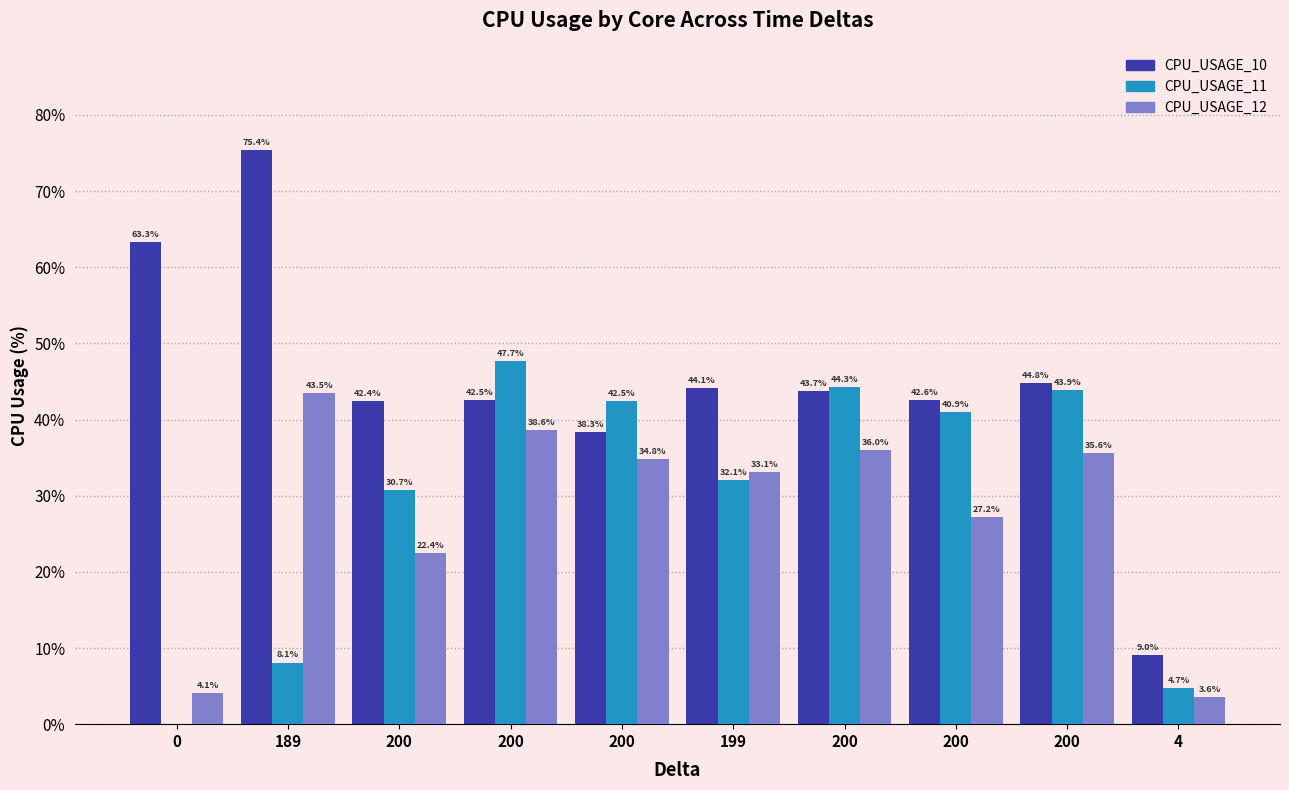

True or false: CPU_USAGE_10 has a value of 17.2 at 200.

False